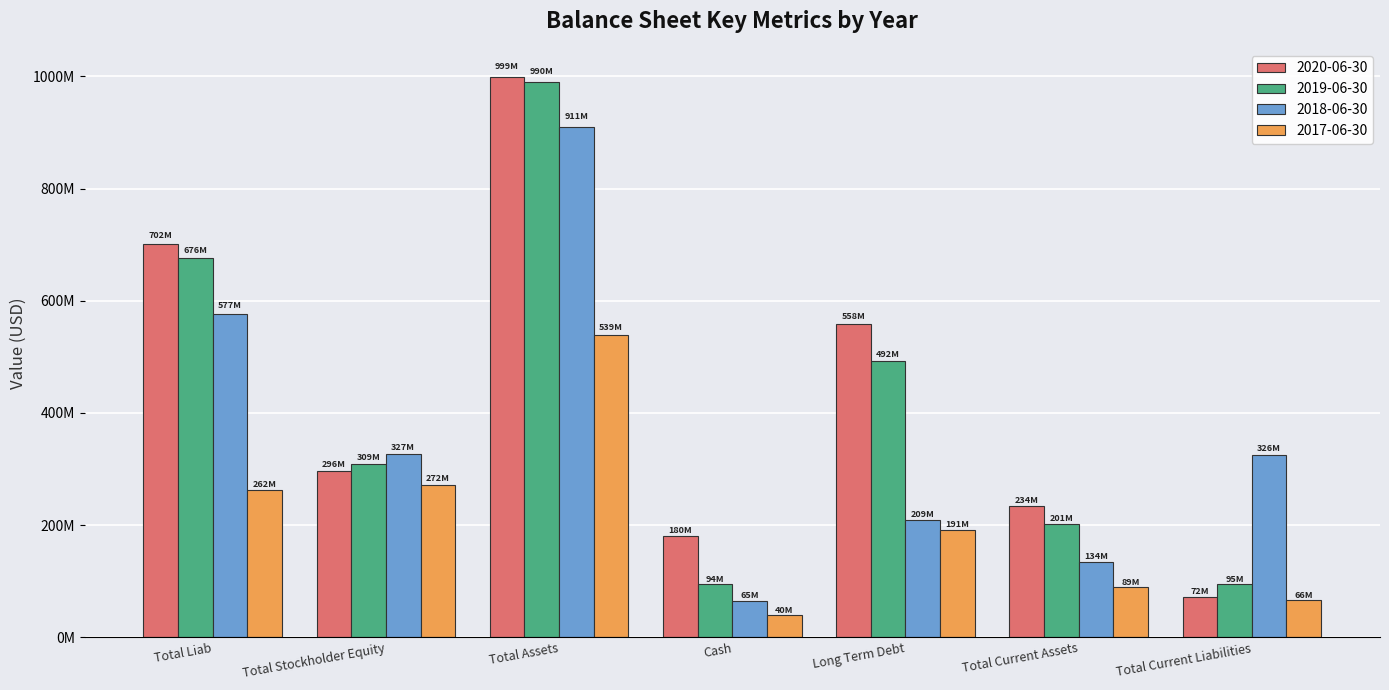

Rank the series at Total Assets from highest to lowest value.

2020-06-30, 2019-06-30, 2018-06-30, 2017-06-30